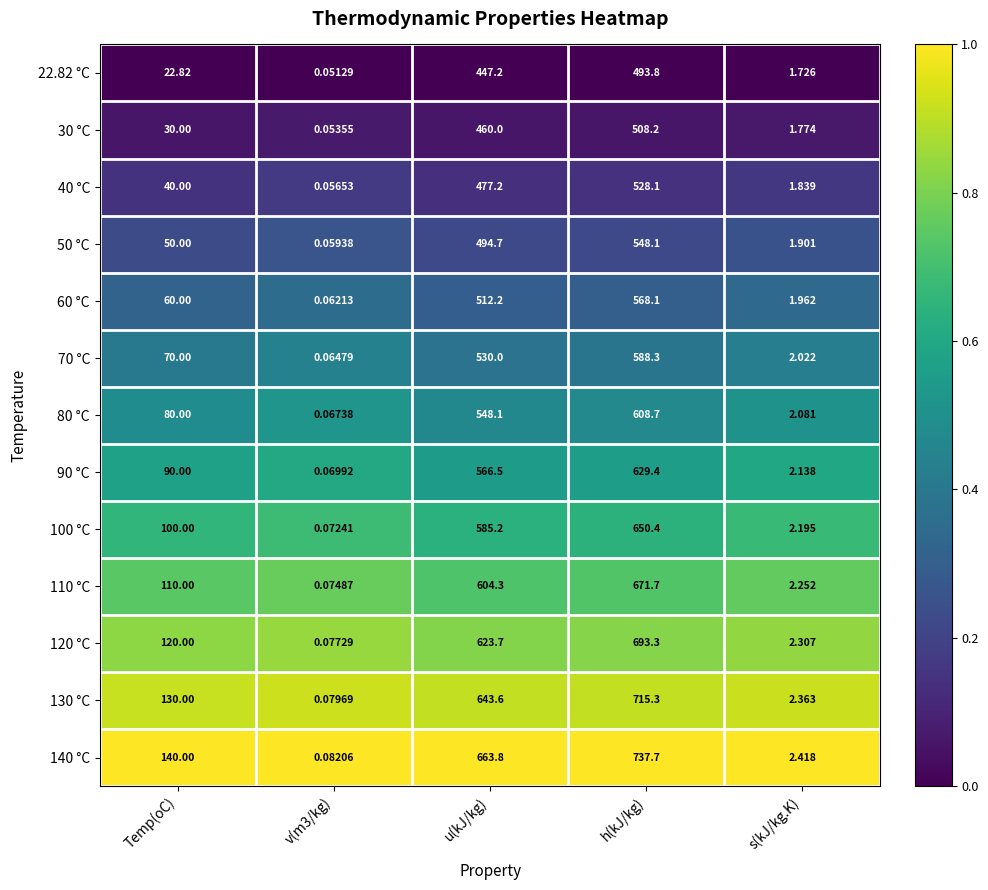

At which label is 40 °C closest to 264?

u(kJ/kg)